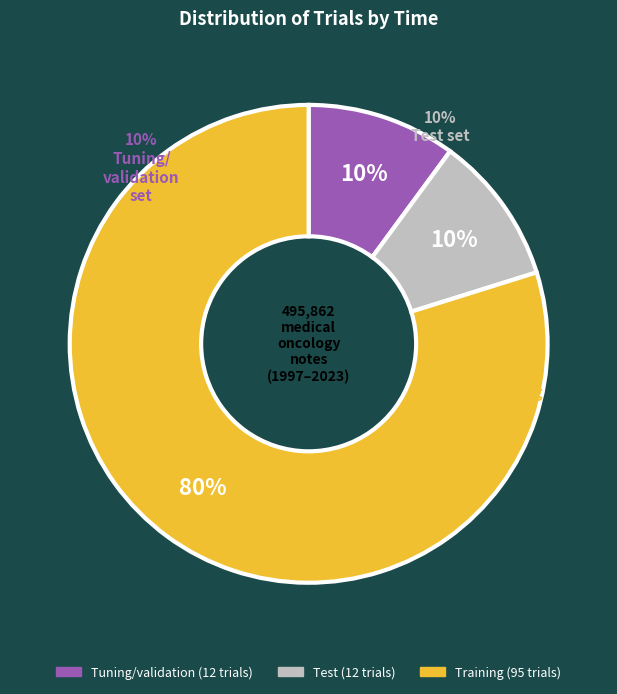

Is the sum of 0.02 and 0.04 greater than half?

No